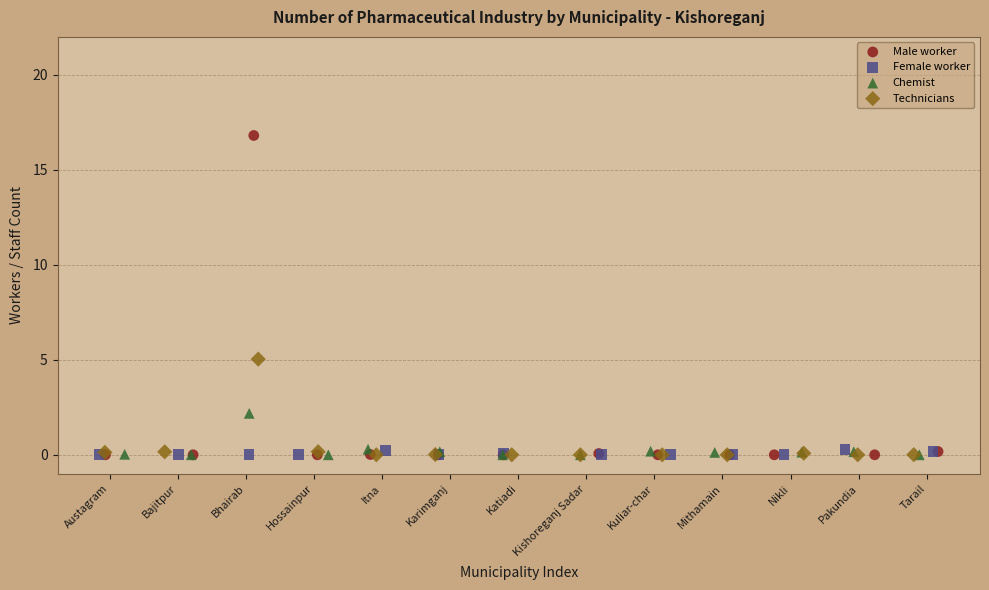

Which series has the largest Y range (max minus min)?

Male worker